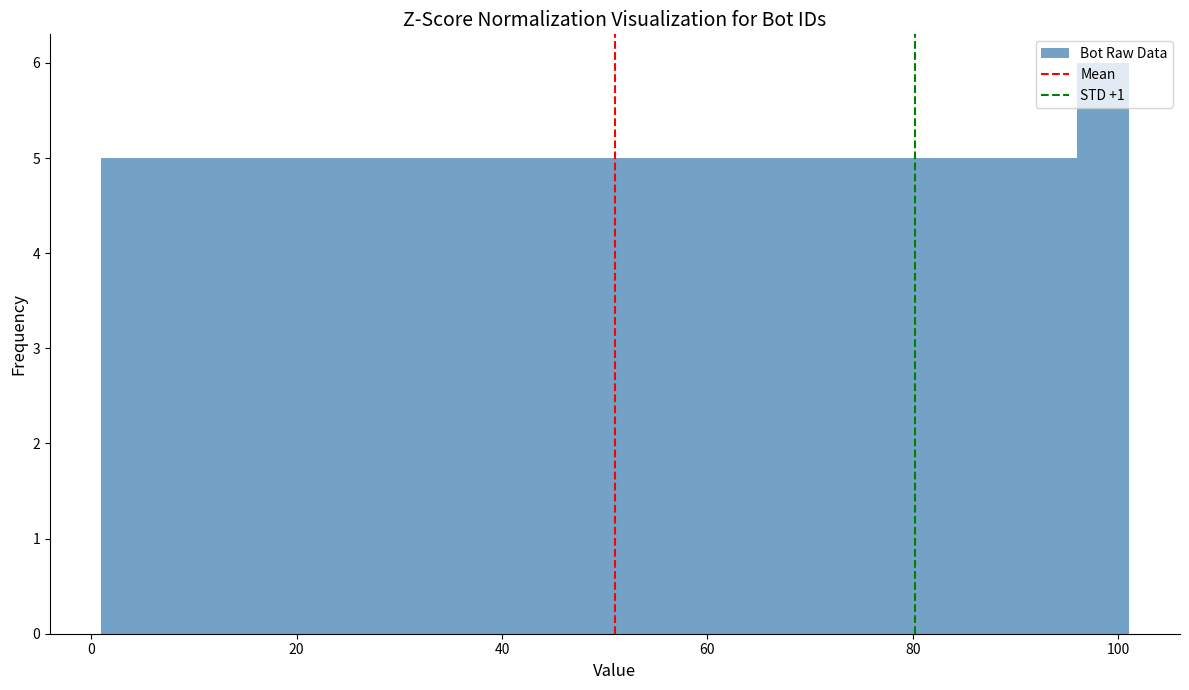

Read against the x-axis, roughly where is the centre of the tallest bar?

98